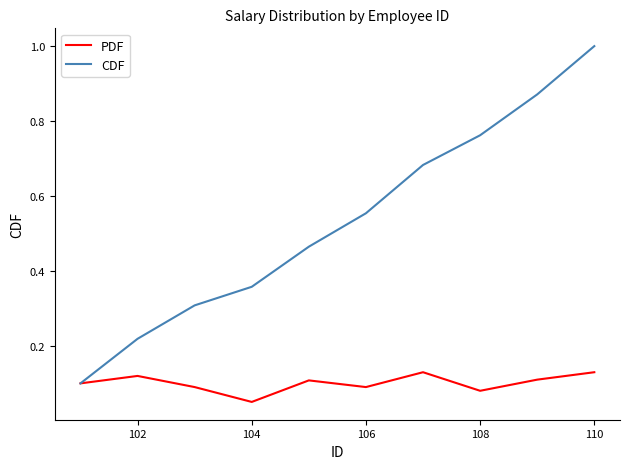

Rank the series by their average value, from highest to lowest.

CDF, PDF